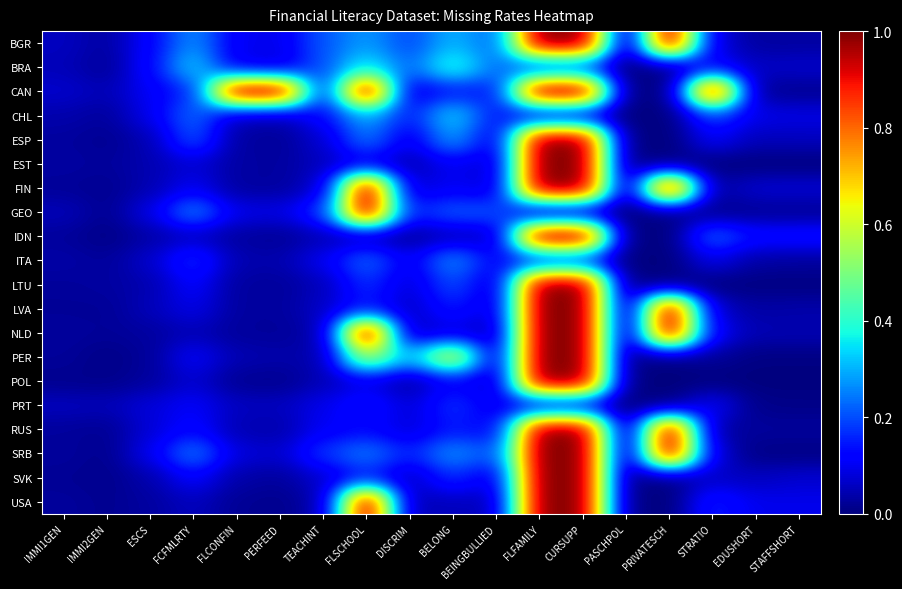

What is the maximum value shown in the chart?

1.0